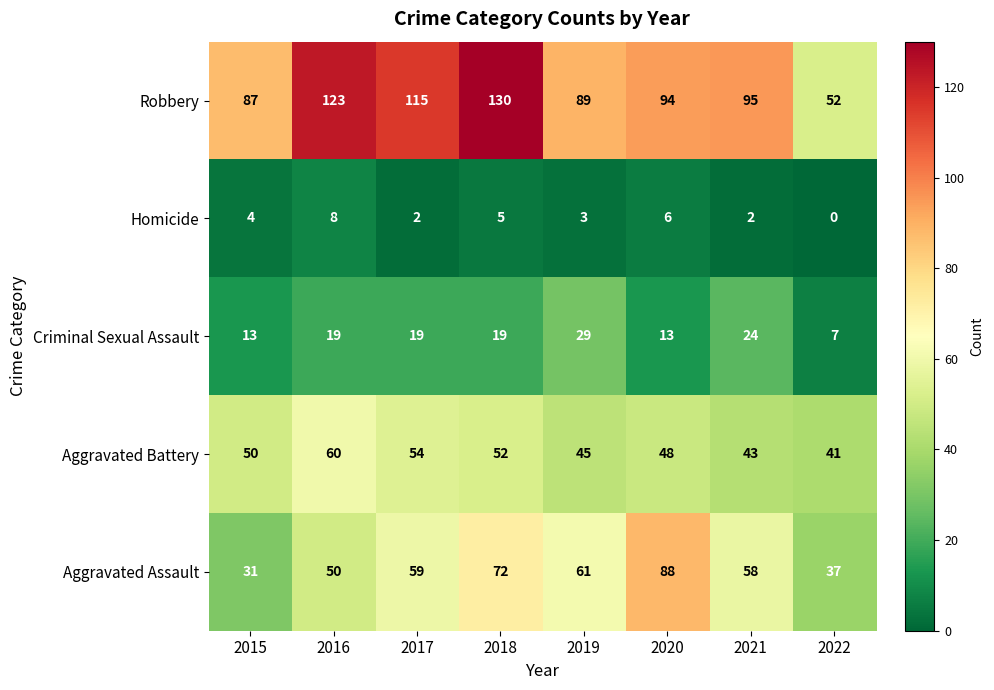

What is the difference between the Aggravated Assault values at 2021 and 2018?

14